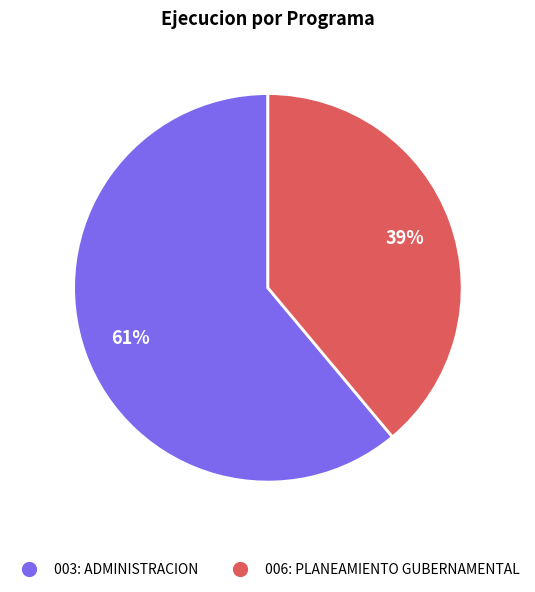

Which slice is the largest?

003: ADMINISTRACION